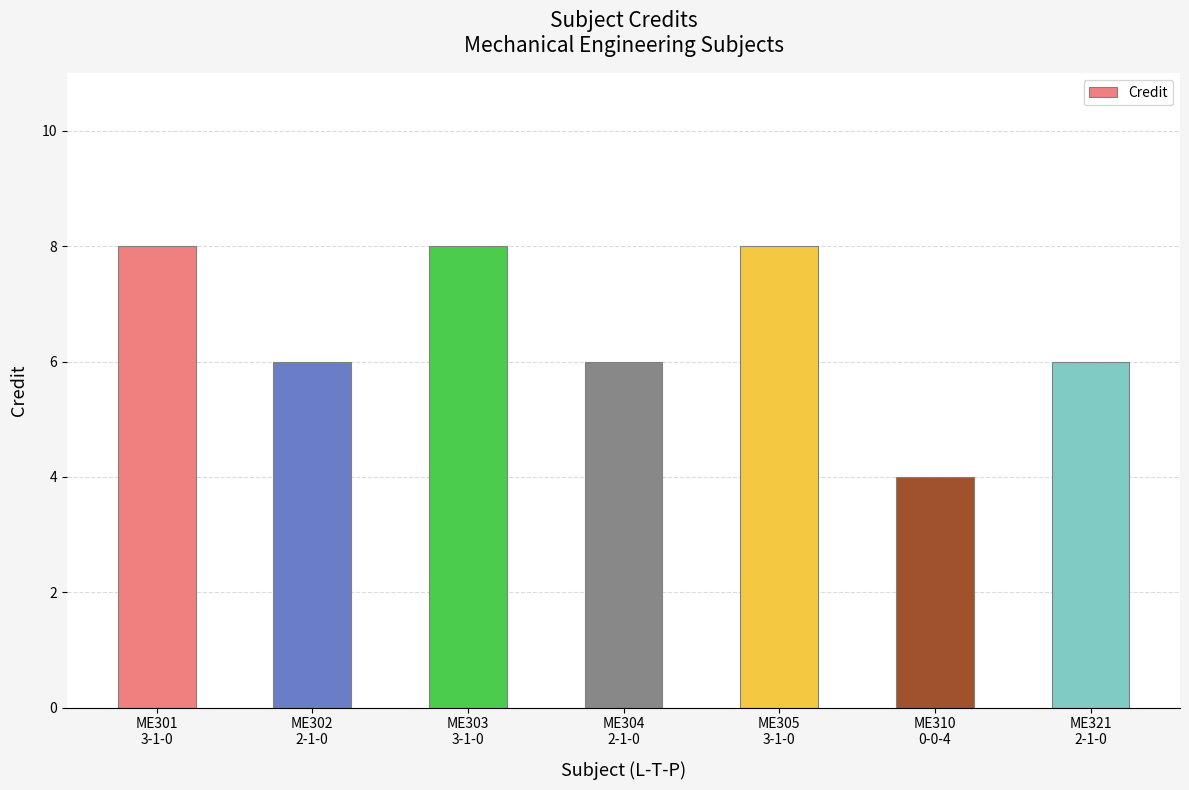

Does the chart contain any negative values?

No